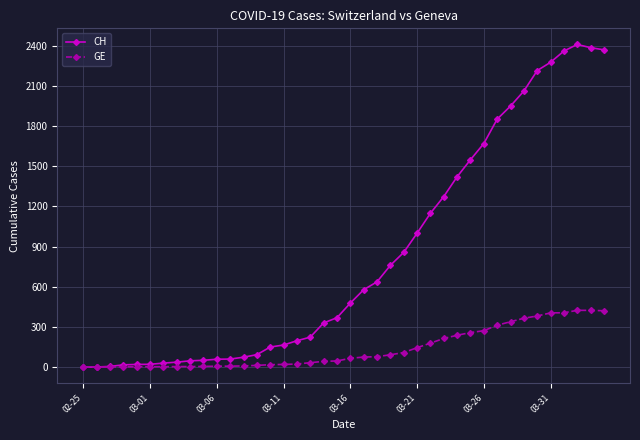

At how many categories does at least one series exceed 458?

20